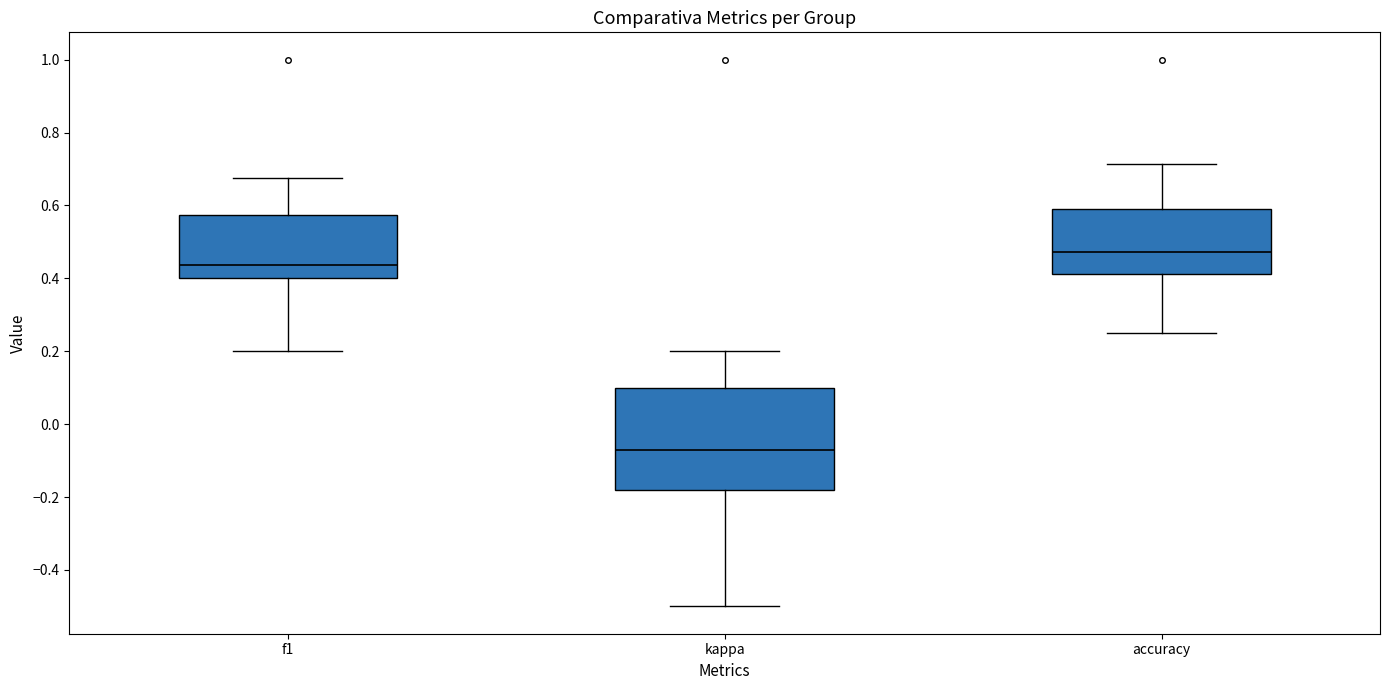

Which box's median line is the highest?

accuracy